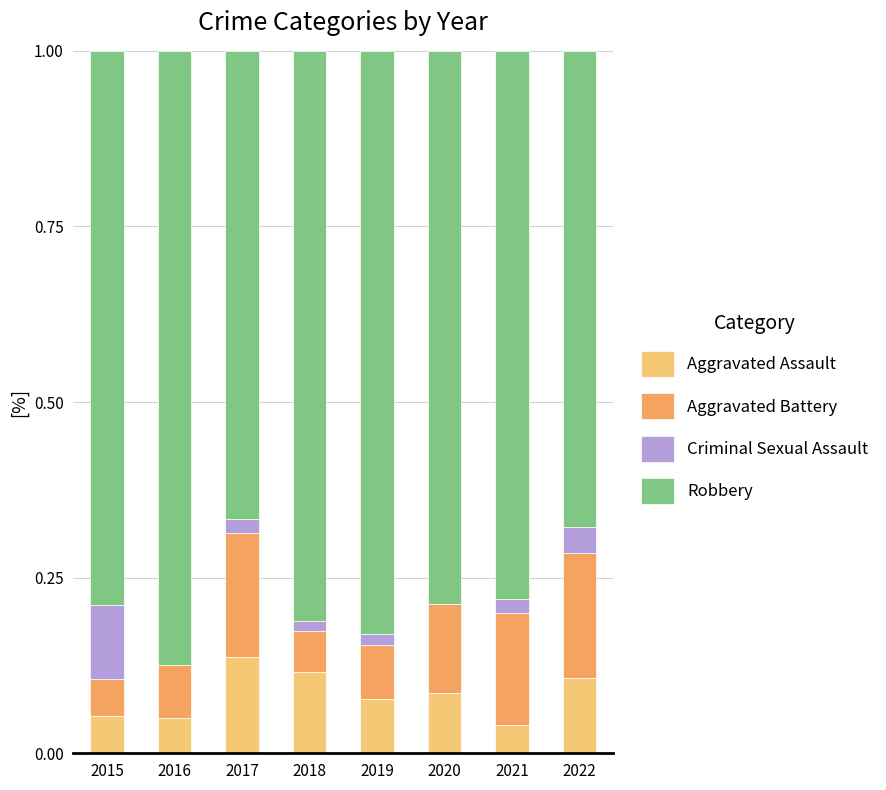

At which label does Aggravated Assault reach its peak?

2017